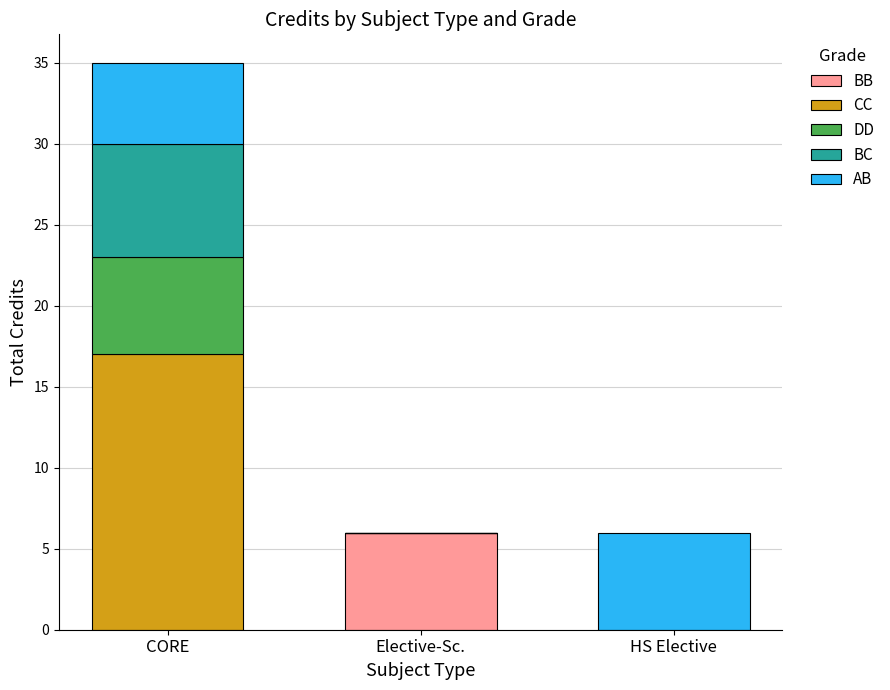

Reading left to right, what are the values for BB?

CORE=0	Elective-Sc.=6	HS Elective=0